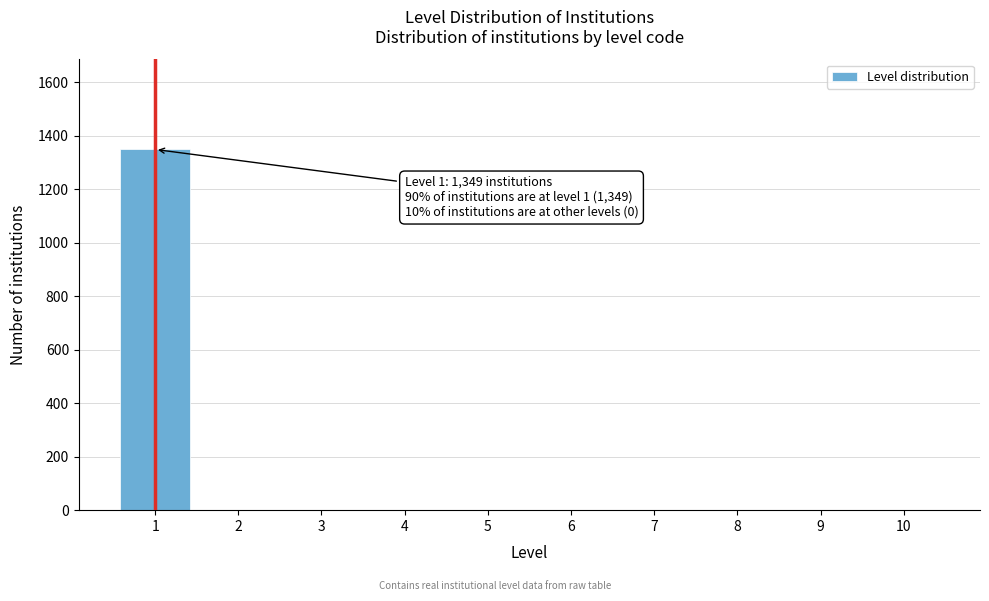

Reading left to right, list all the values displayed in this chart.

1=1349	2=0	3=0	4=0	5=0	6=0	7=0	8=0	9=0	10=0